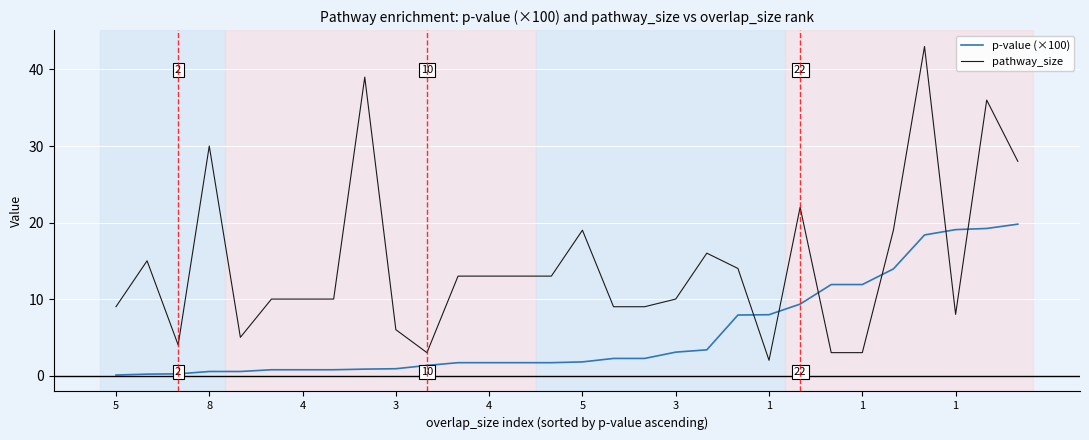

Rank the series by their maximum value, from lowest to highest.

p-value (×100), pathway_size